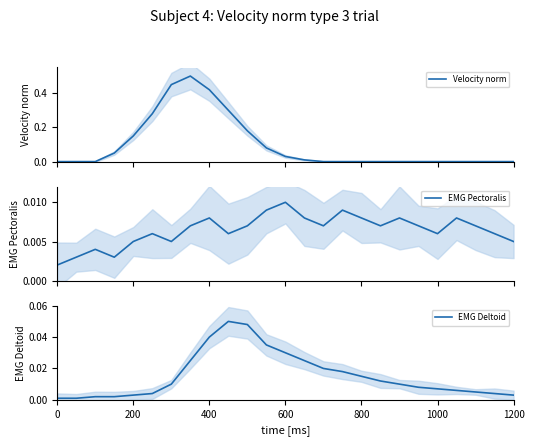

Is it true that Velocity norm equals 0.3 at 200?

False